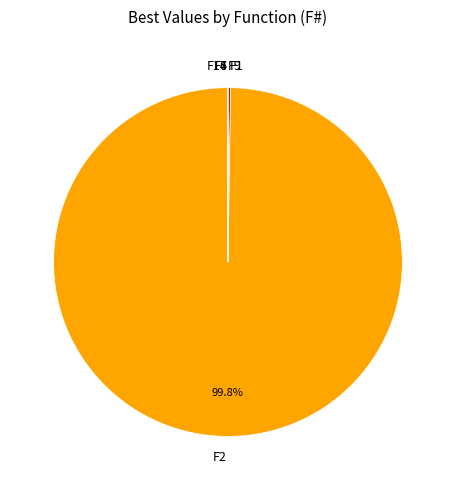

Which slice is the largest?

F2